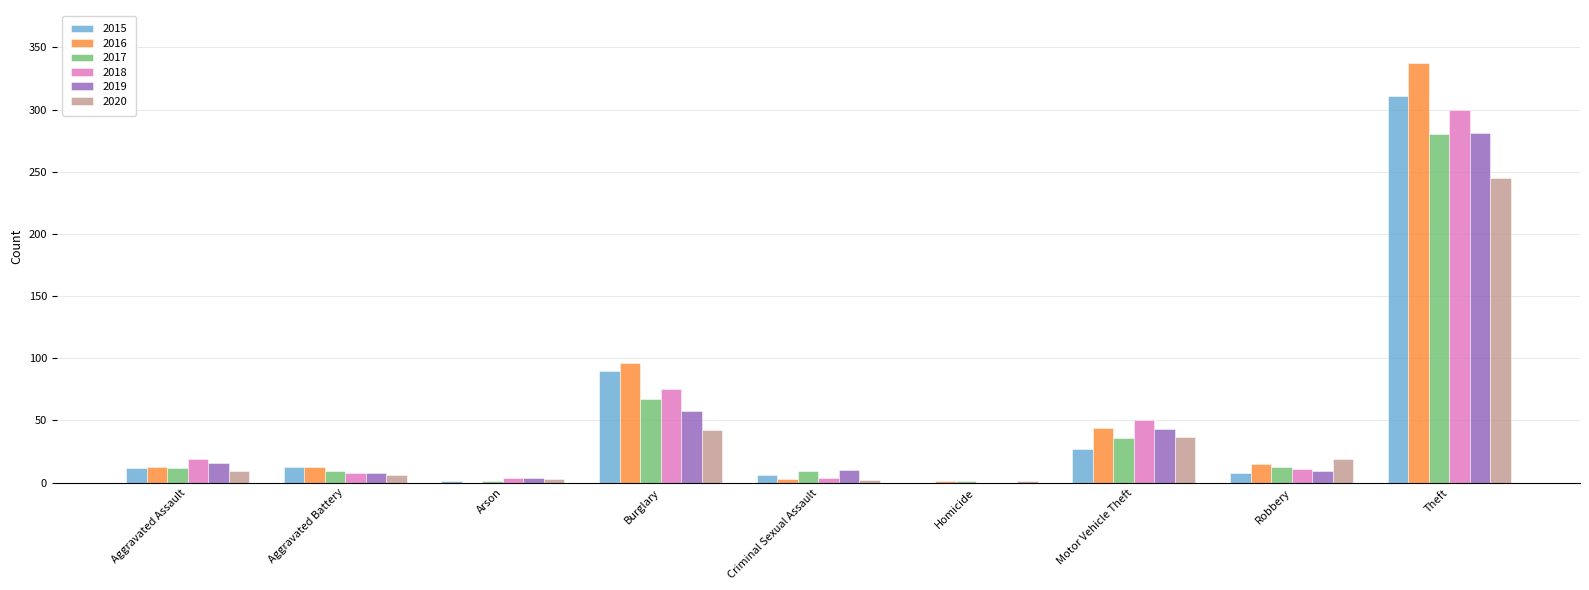

What is the maximum value for 2019?

281